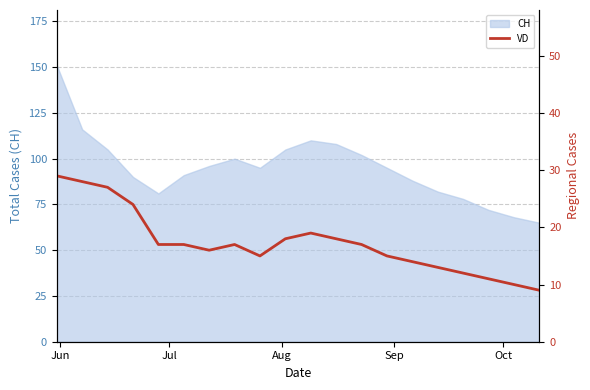

How many points are lower than both their immediate neighbors (excluding endpoints)?

2